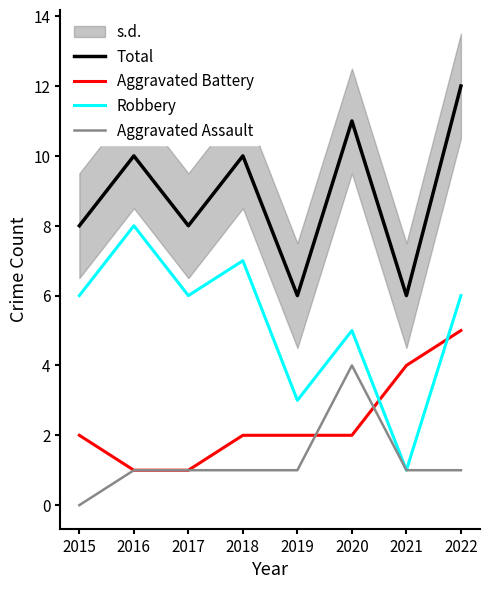

Reading left to right, what are all the values shown in this chart?

Total: 2015=8	2016=10	2017=8	2018=10	2019=6	2020=11	2021=6	2022=12
Aggravated Battery: 2015=2	2016=1	2017=1	2018=2	2019=2	2020=2	2021=4	2022=5
Robbery: 2015=6	2016=8	2017=6	2018=7	2019=3	2020=5	2021=1	2022=6
Aggravated Assault: 2015=0	2016=1	2017=1	2018=1	2019=1	2020=4	2021=1	2022=1